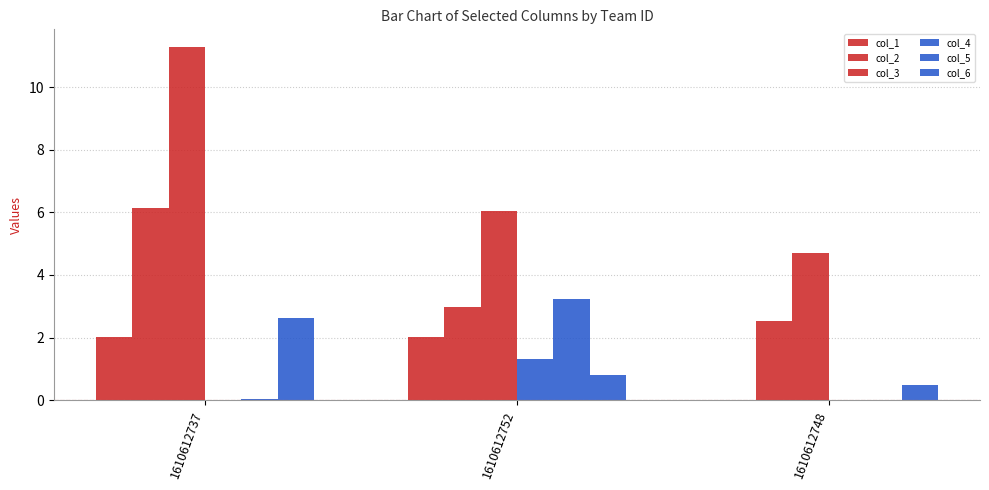

How many distinct data groups are displayed?

6